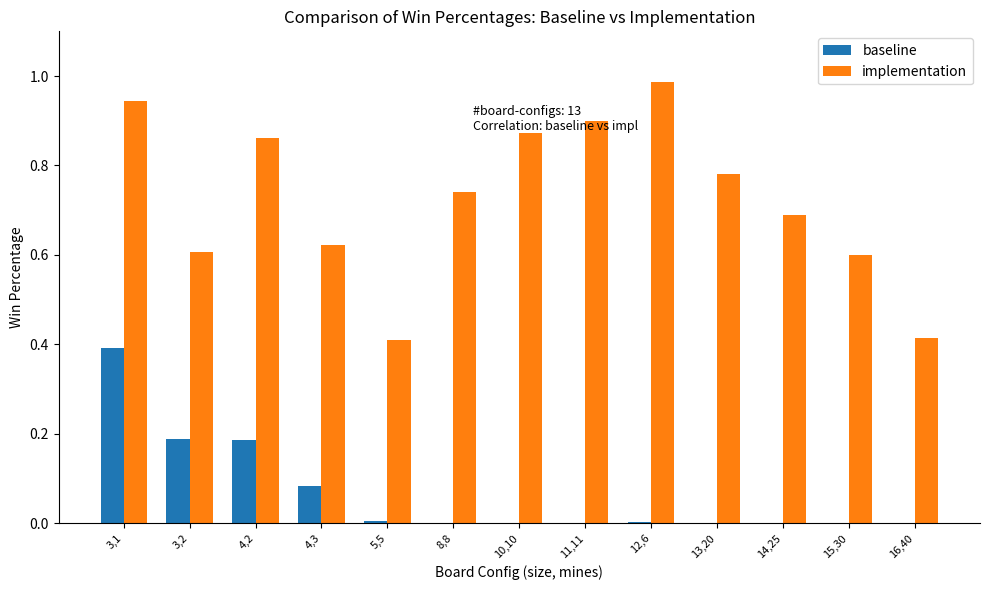

Which category has the highest value across all series?

12,6